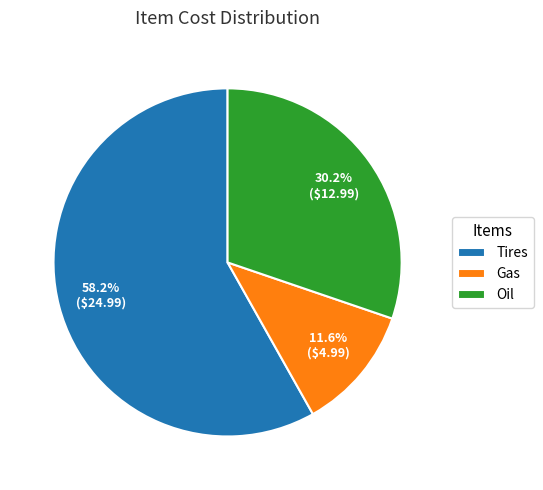

Which has a higher value, Oil or Tires?

Tires